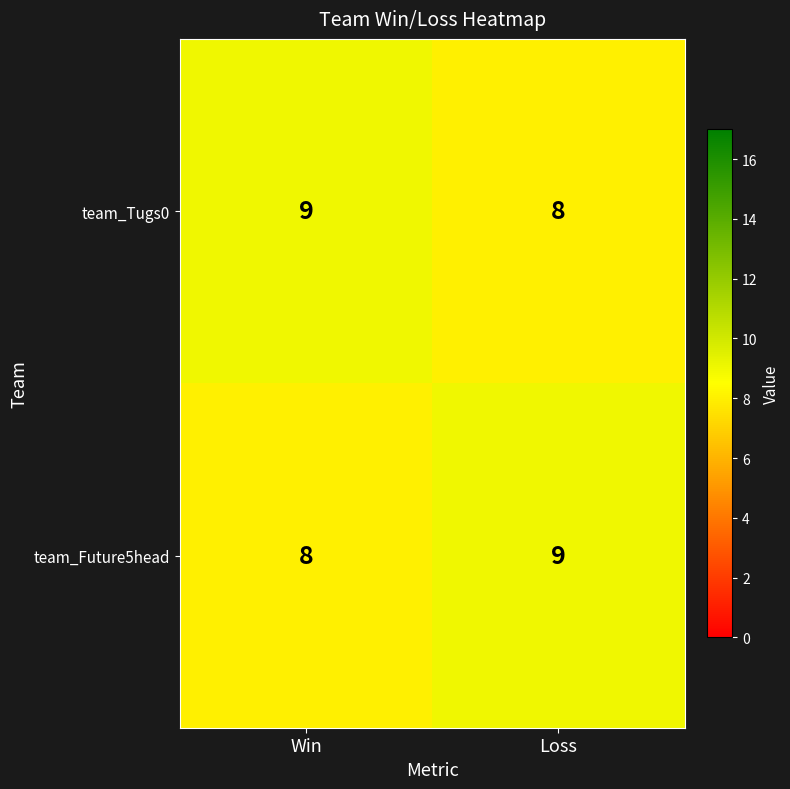

What is the difference between the highest and lowest values at Loss?

1